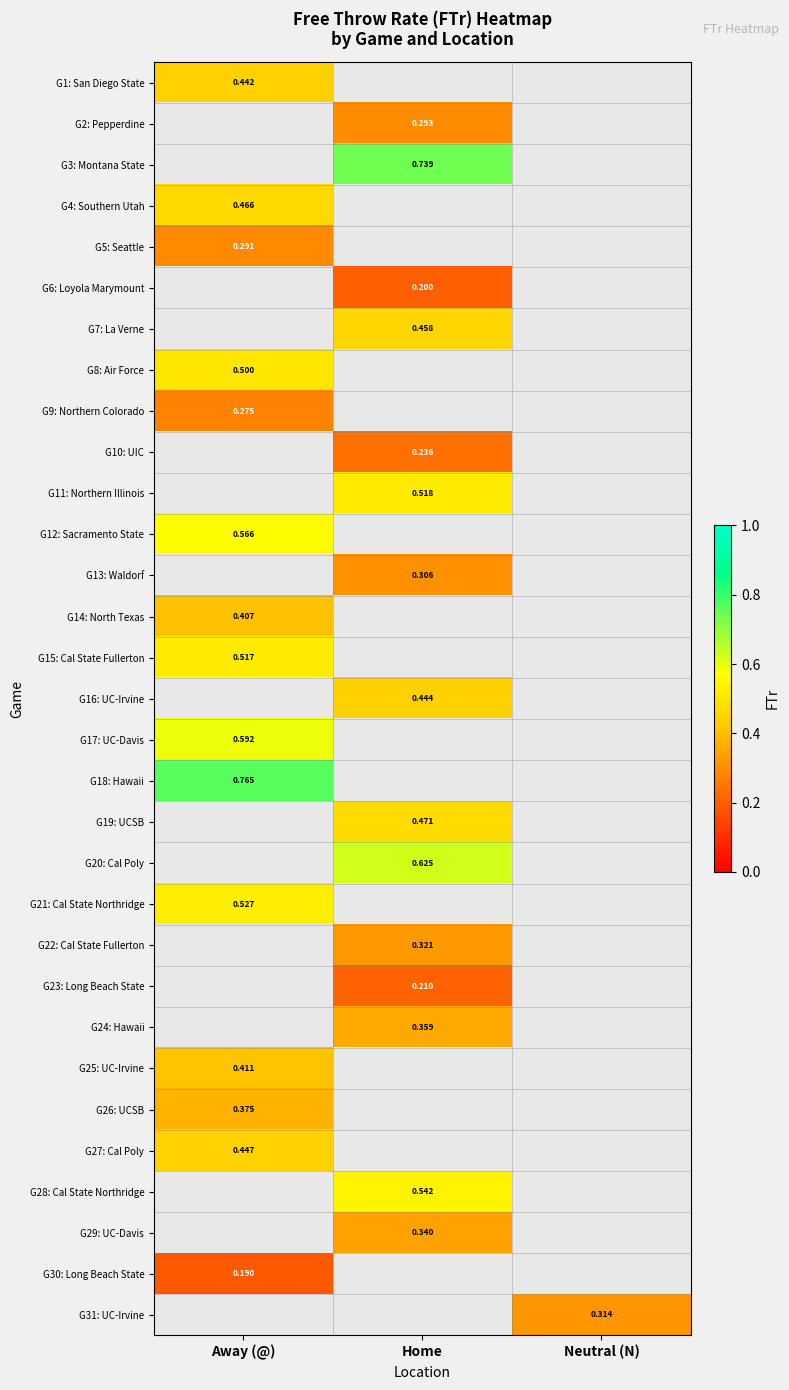

Which series has the largest range (max minus min)?

G1: San Diego State